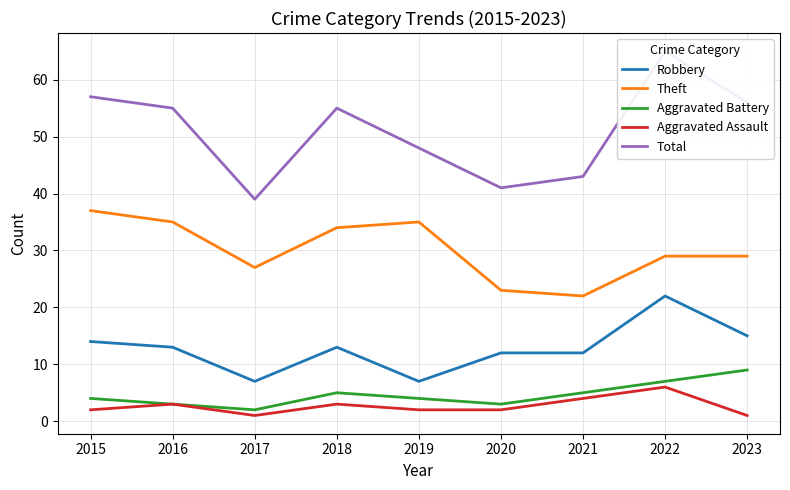

What are all the series names shown in the legend?

Robbery, Theft, Aggravated Battery, Aggravated Assault, Total